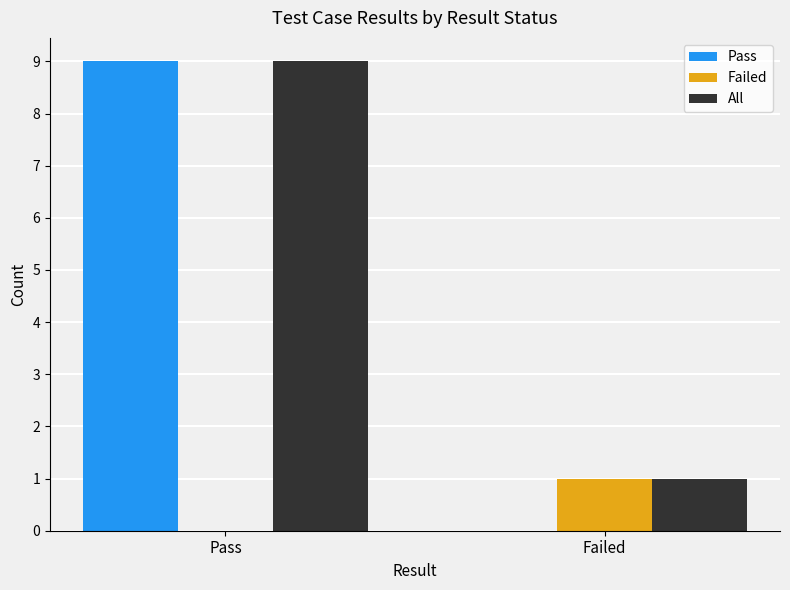

Which series has the largest range (max minus min)?

Pass